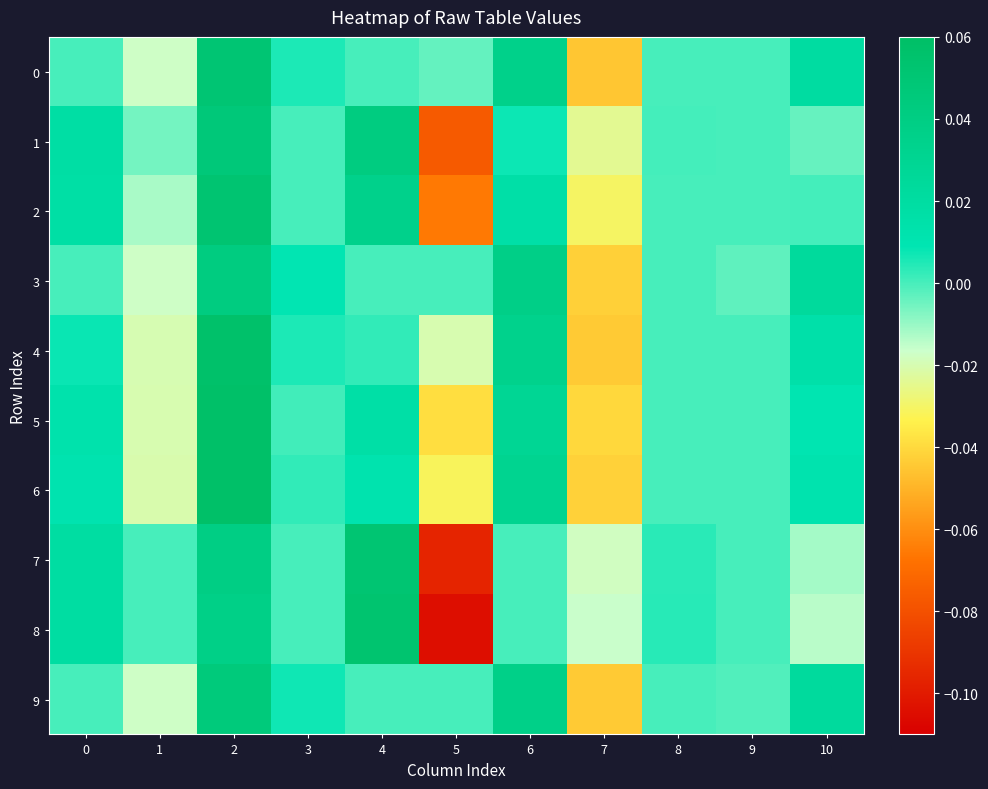

What is the minimum value shown in the chart?

-0.1